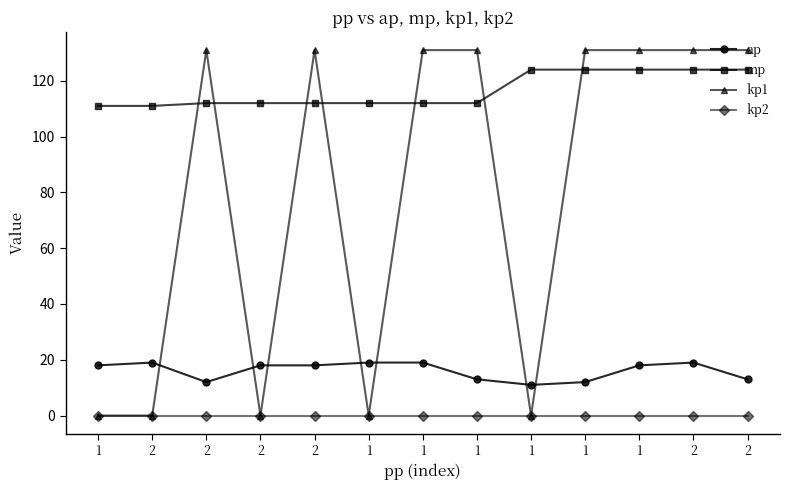

List the series in order of their peak value, lowest first.

kp2, ap, mp, kp1